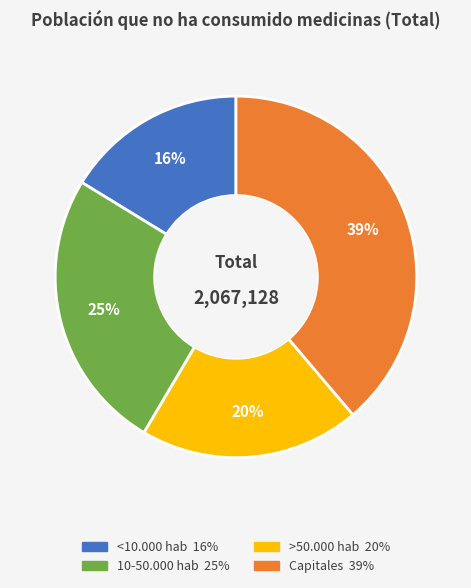

How many segments does this pie chart have?

4